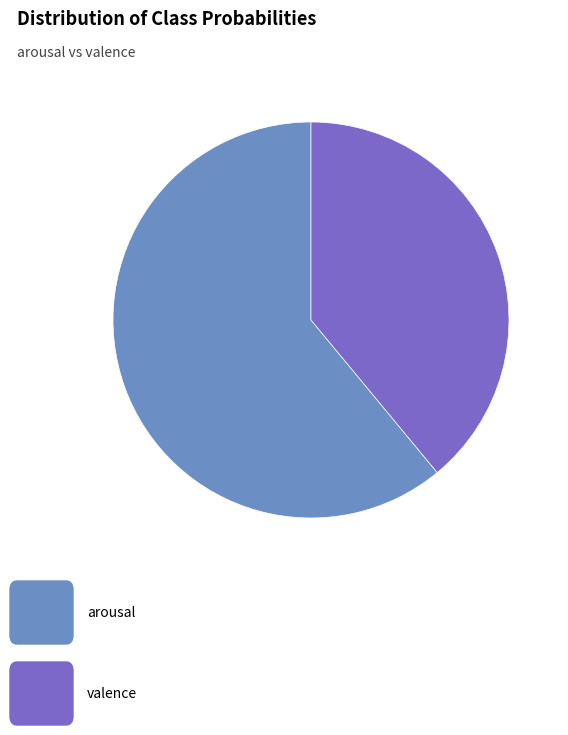

Is there a majority slice in this chart?

Yes